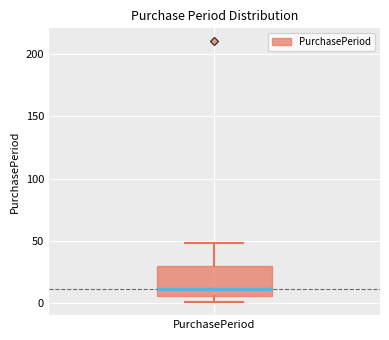

Transcribe this box plot: give where the median line is, the range the box spans, and where the two whiskers end, as read against the y-axis. The values are not printed on the chart, so give them approximately, as read against the axis.

median 10, box 5 to 30, whiskers 0 to 50